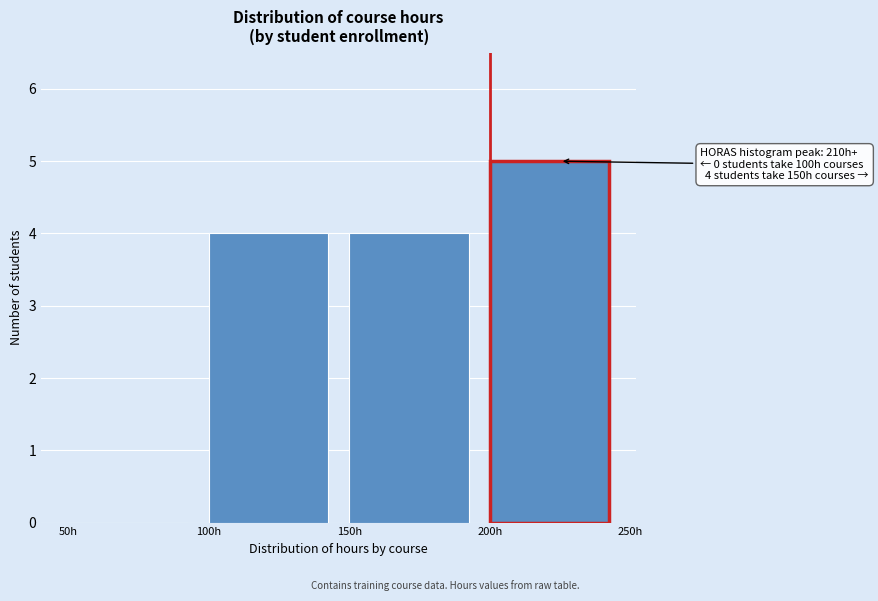

Which range on the x-axis has the tallest bar?

200 to 250